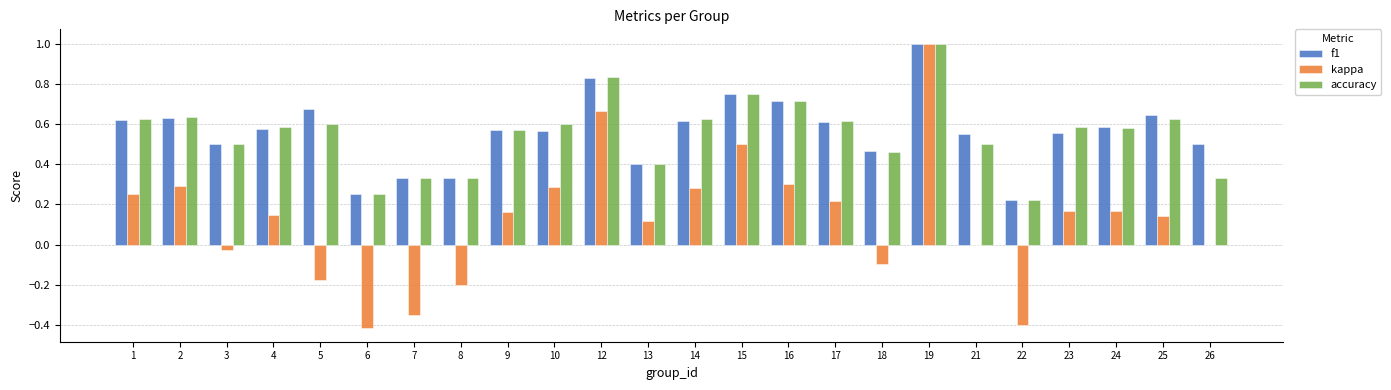

What is the sum of all f1 values?

13.5